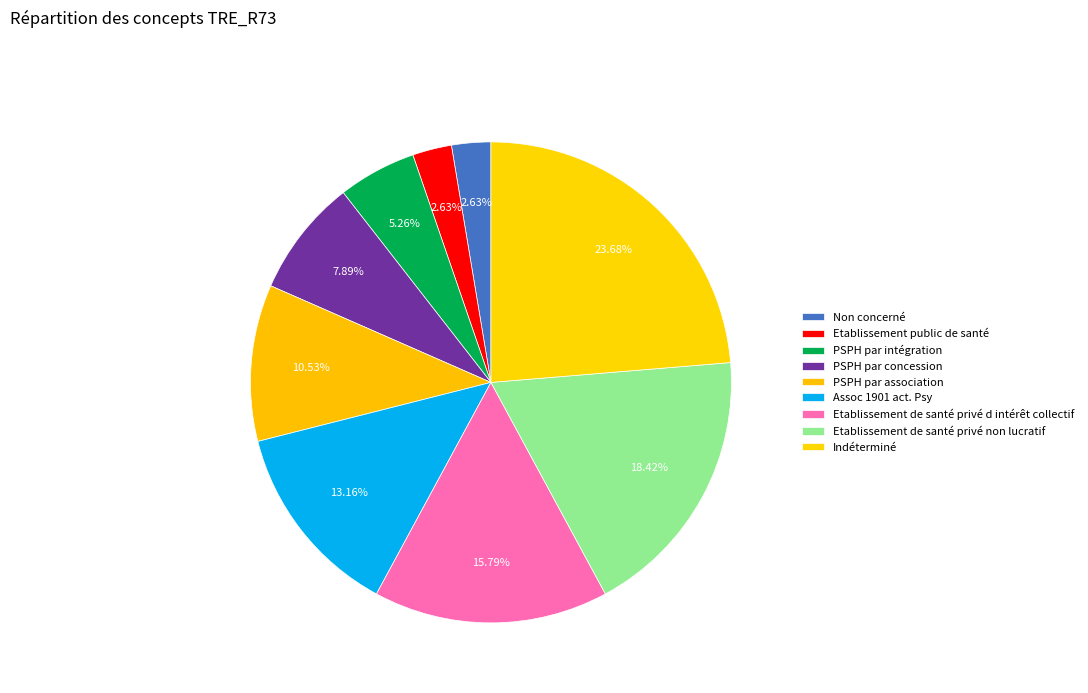

Rank the categories by value from highest to lowest.

Indéterminé, Etablissement de santé privé non lucratif, Etablissement de santé privé d intérêt collectif, Assoc 1901 act. Psy, PSPH par association, PSPH par concession, PSPH par intégration, Etablissement public de santé, Non concerné